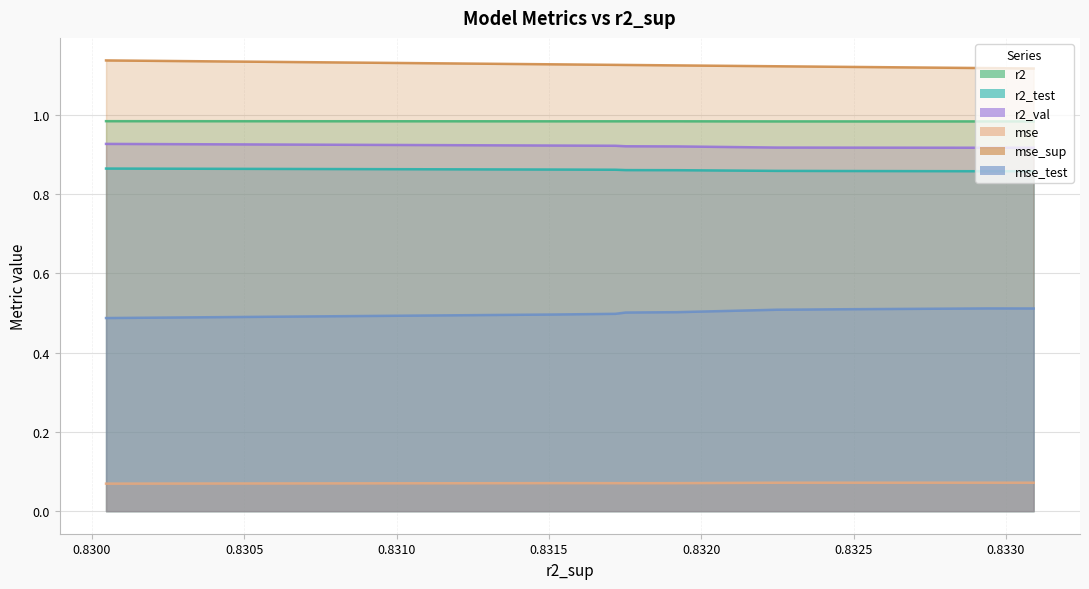

What is the greatest value displayed?

1.1